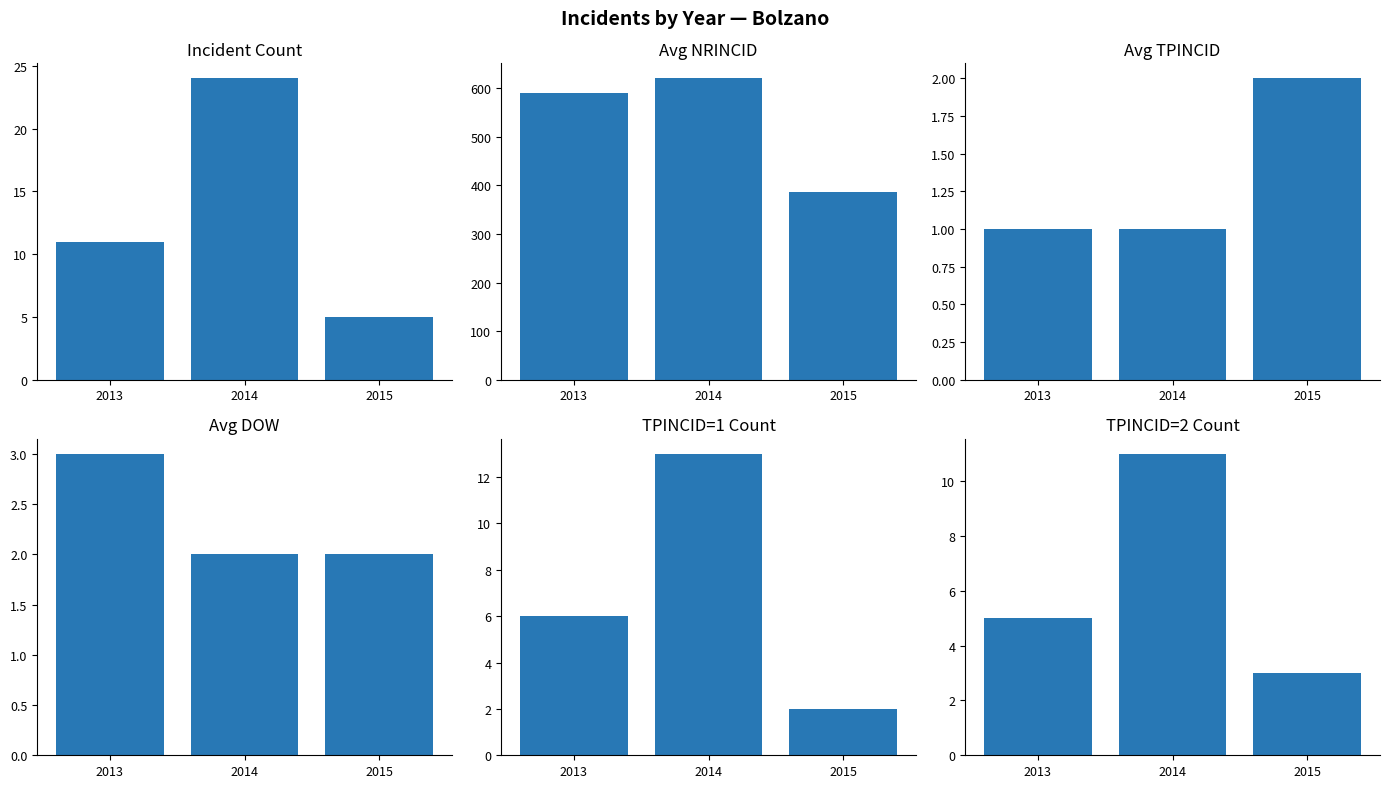

The value of Avg DOW at 2014 is 1. True or false?

False